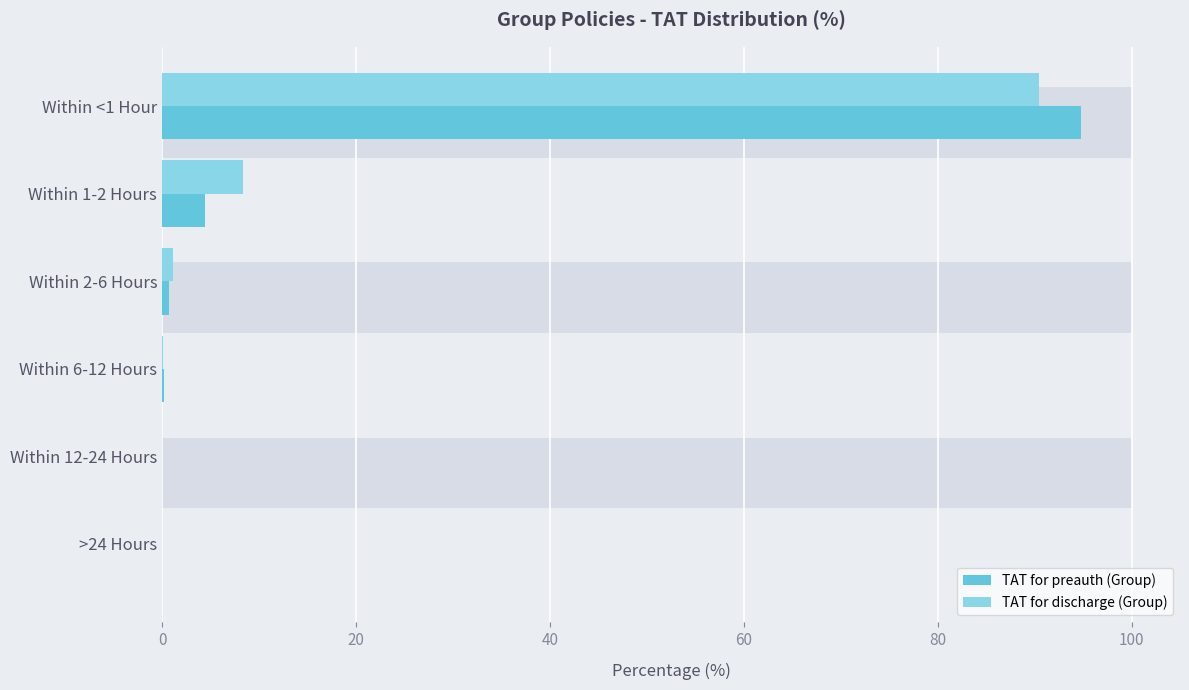

Reading left to right, transcribe all the data shown in this chart.

TAT for preauth (Group): 94.8	4.4	0.7	0.2	0.0	0.0
TAT for discharge (Group): 90.5	8.3	1.1	0.1	0.0	0.0